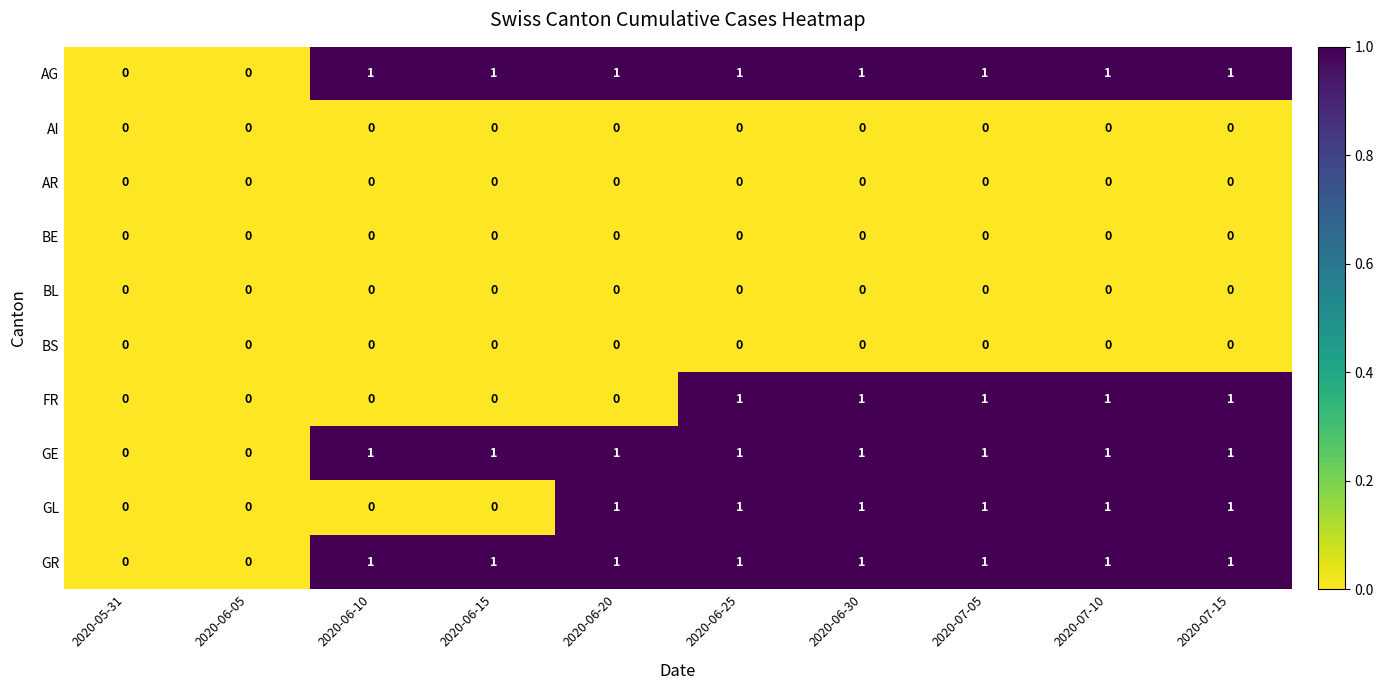

Count the AG values in the range 1 to 2.

8